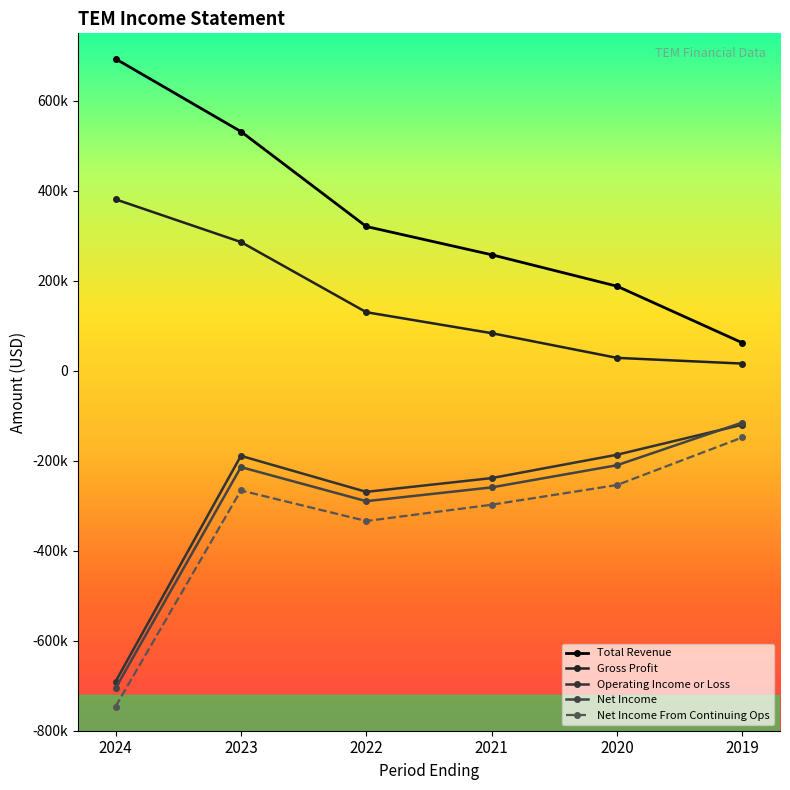

Is it true that Net Income equals -56117 at 2023?

False